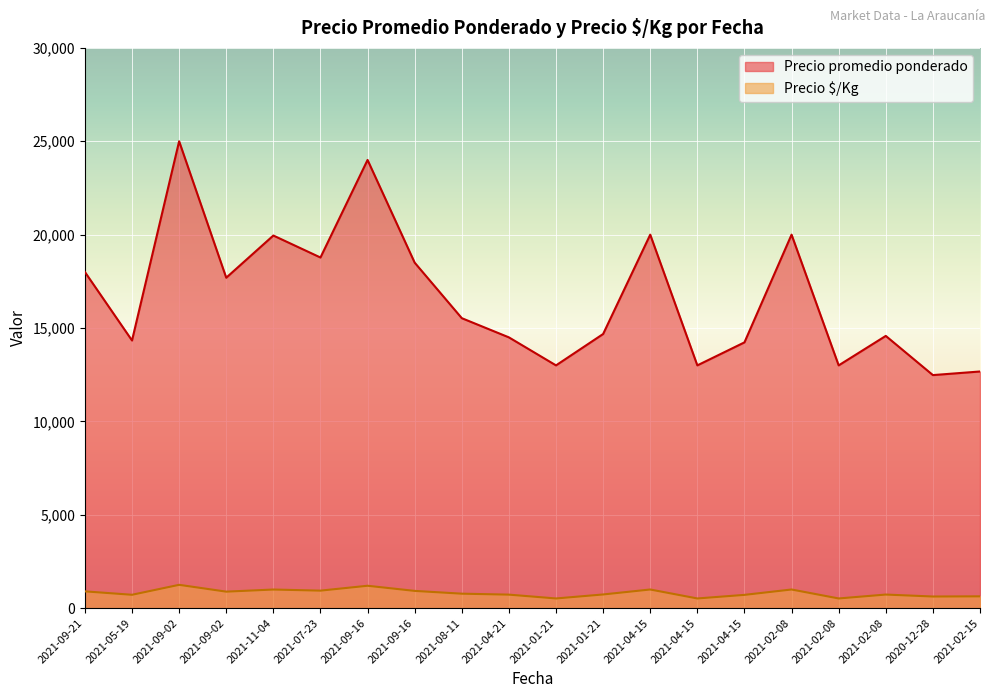

How many values in the Precio $/Kg series exceed 776?

9